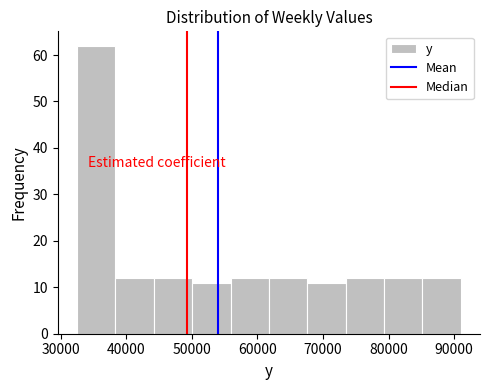

What is the height of the bar covering 85000 to 91000 on the x-axis? Neither the bar edges nor the heights are printed on the chart, so give them approximately, as read against the axes.

12